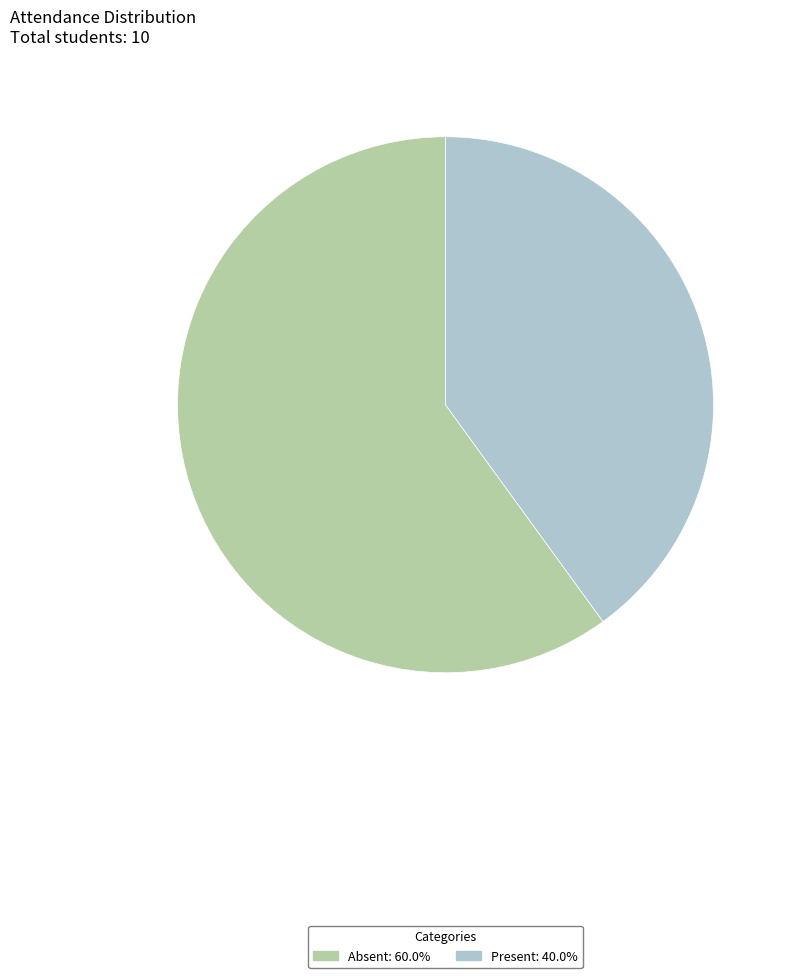

Which category has the smallest portion of the pie?

Present